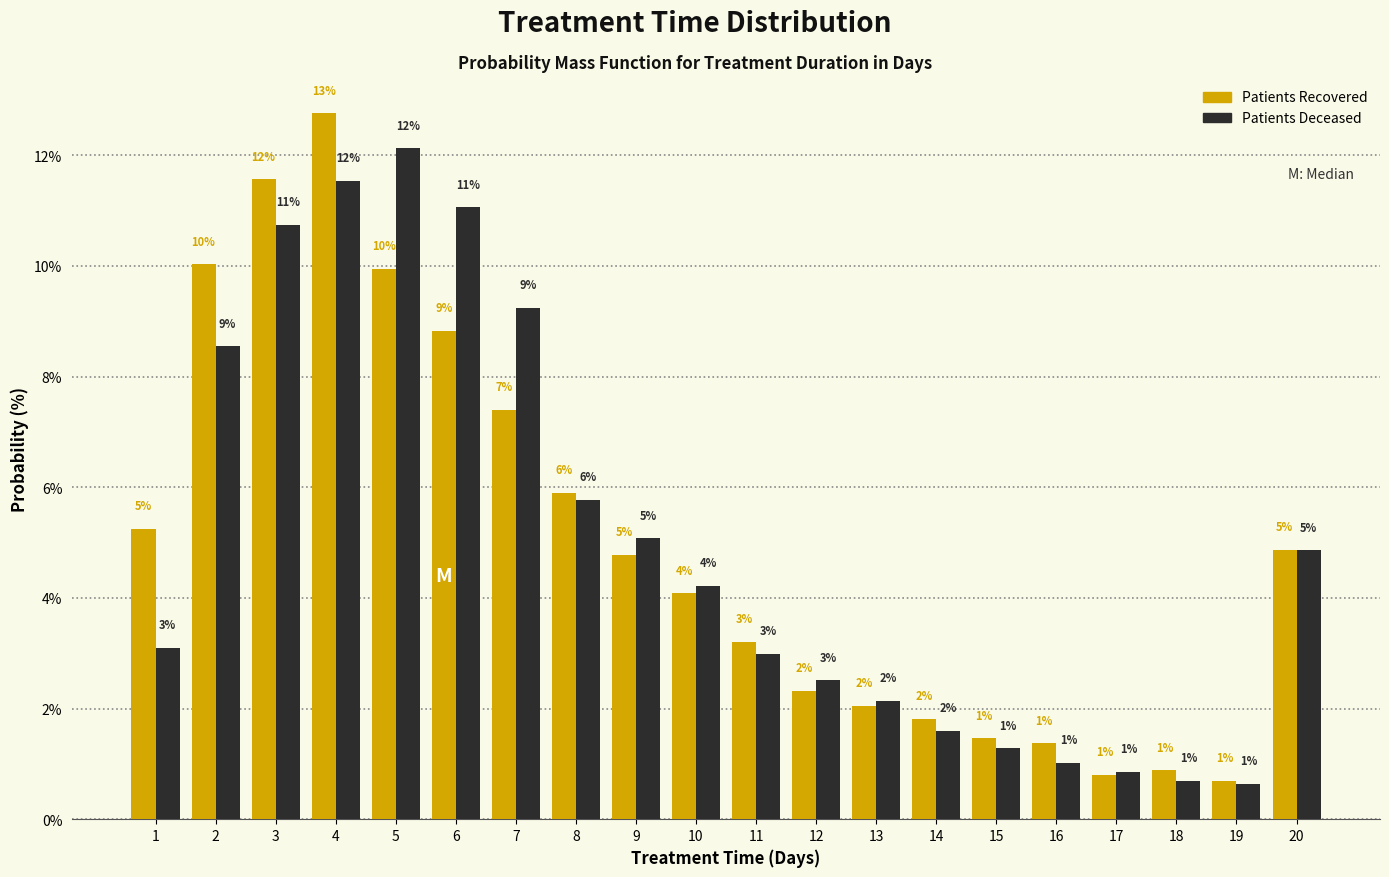

Which series has the widest spread of values?

Patients Recovered